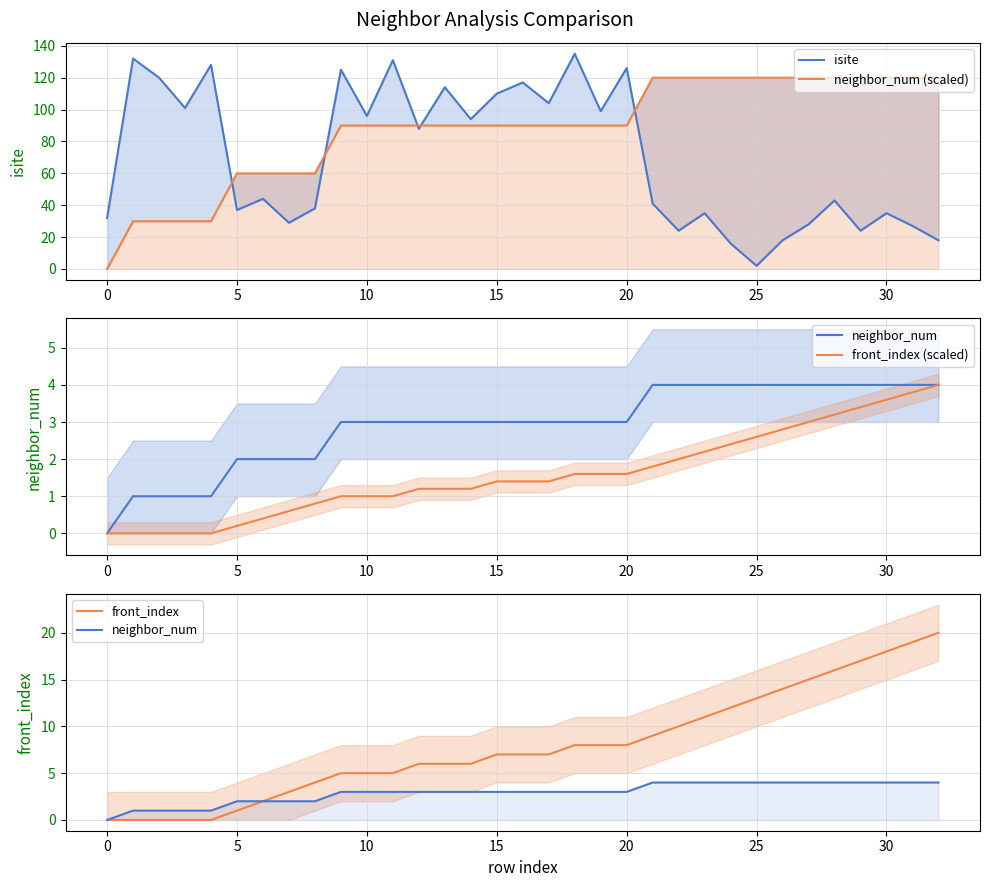

Is it true that neighbor_num equals 4.0 at 30?

True